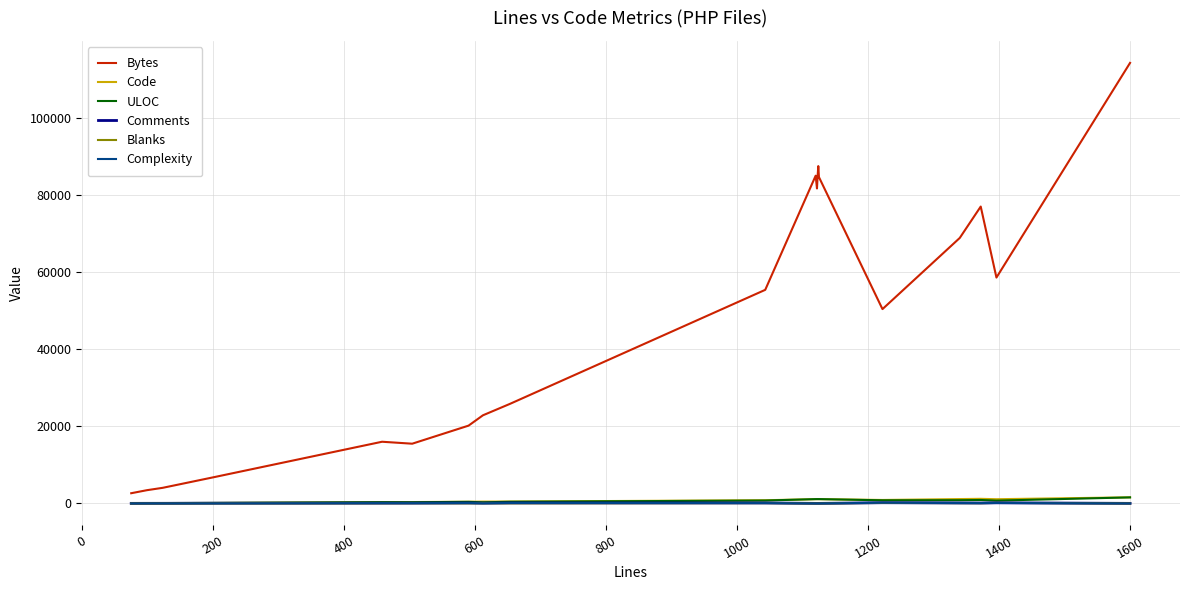

True or false: Bytes and Blanks intersect in this chart.

False